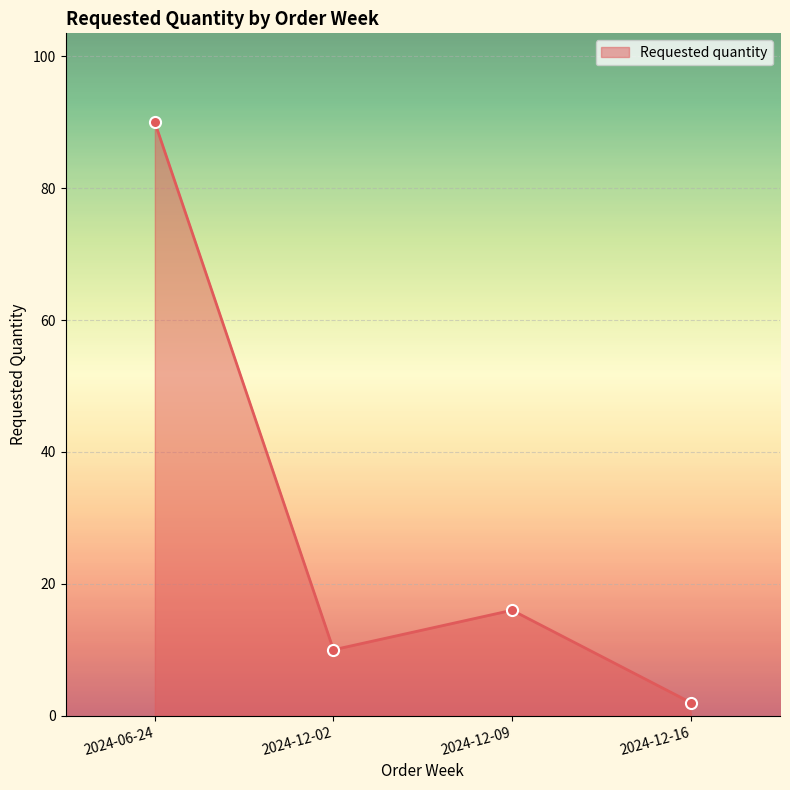

Does the chart have visible grid lines?

Yes